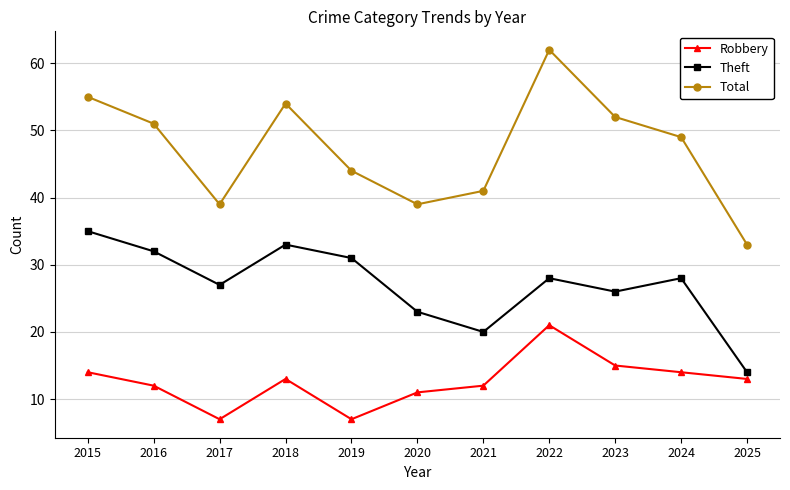

At how many categories does at least one series exceed 24?

11